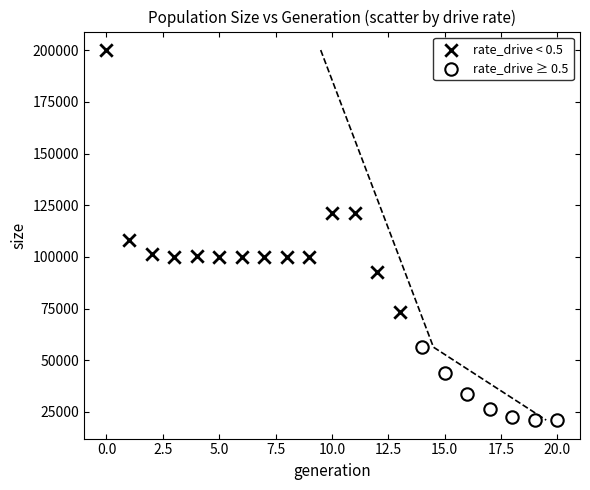

What are all the series names shown in the legend?

rate_drive < 0.5, rate_drive ≥ 0.5